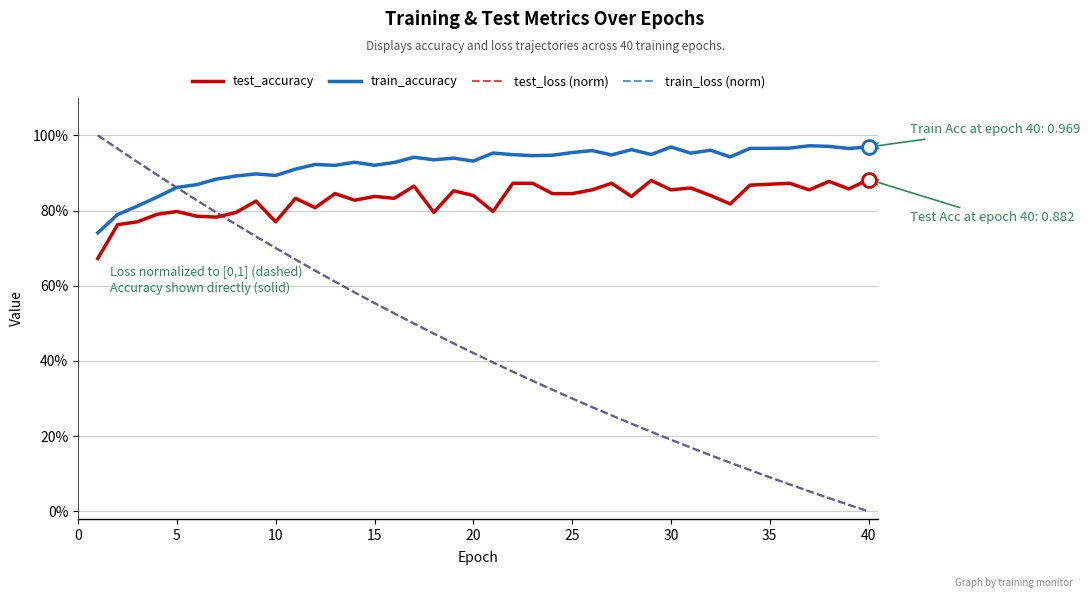

What are all the series names shown in the legend?

test_accuracy, train_accuracy, test_loss (norm), train_loss (norm)